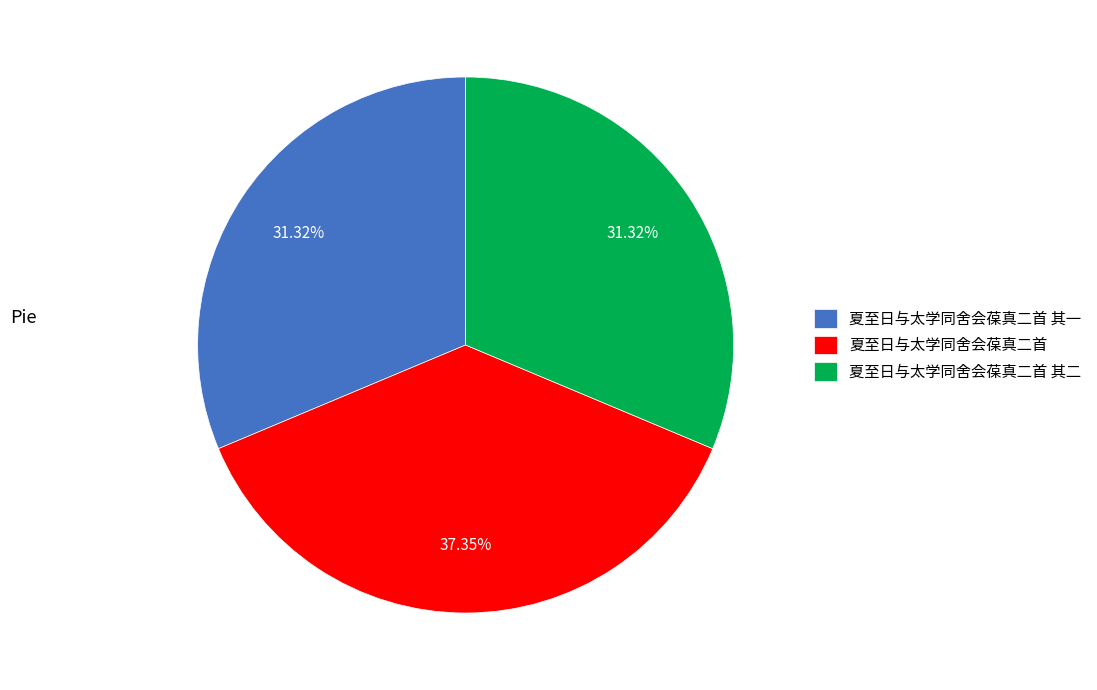

Is there any slice that represents more than half of the pie?

No